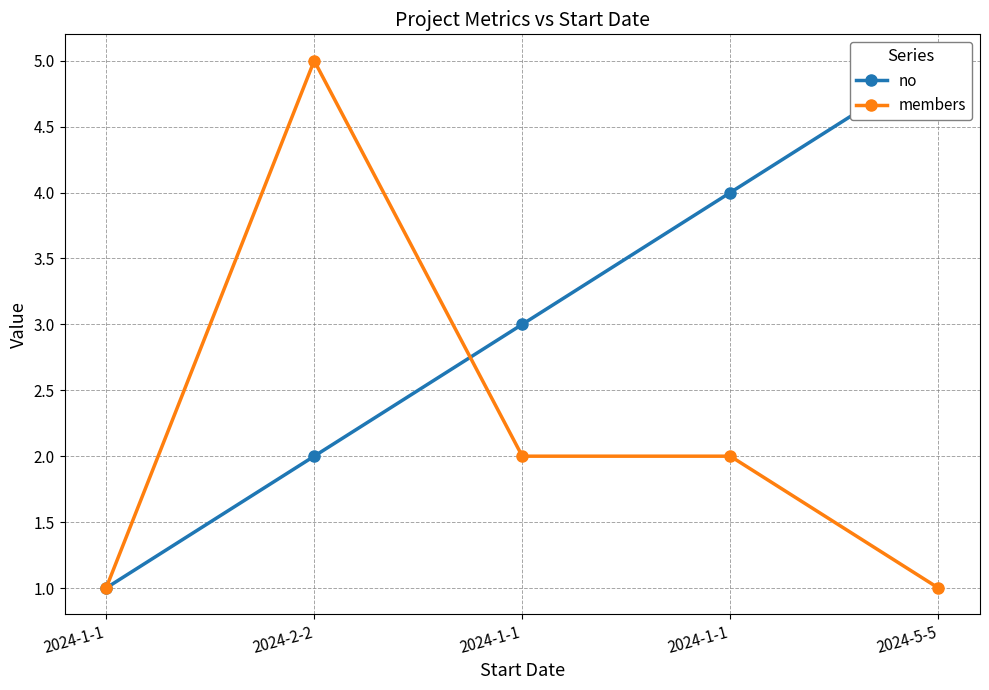

Which label corresponds to the smallest value in the chart?

2024-1-1